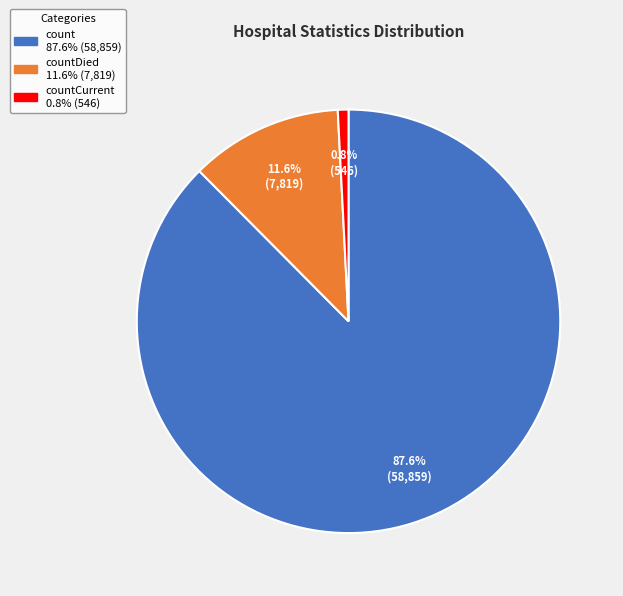

Is there a majority slice in this chart?

Yes